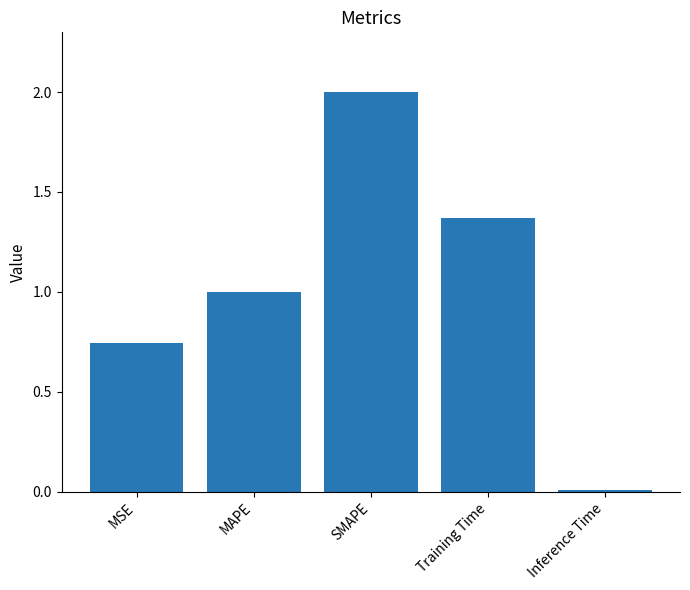

At which category does the chart reach its peak across all series?

SMAPE